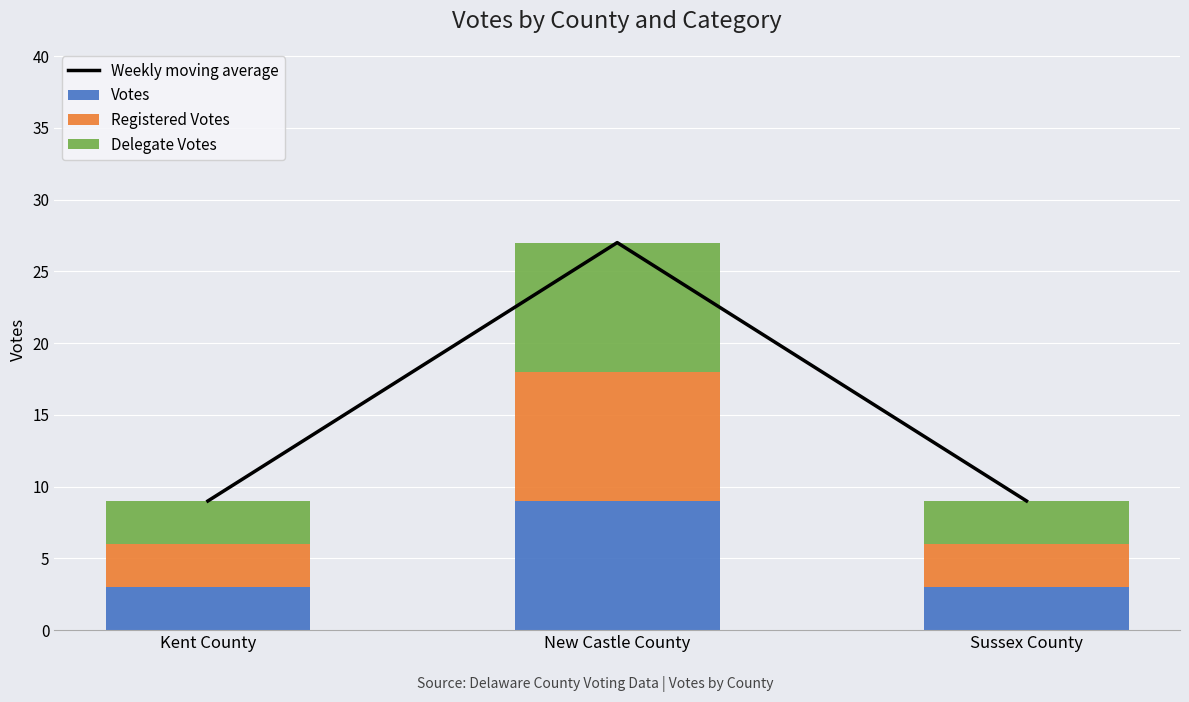

Which category has the lowest value in the Weekly moving average series?

Kent County